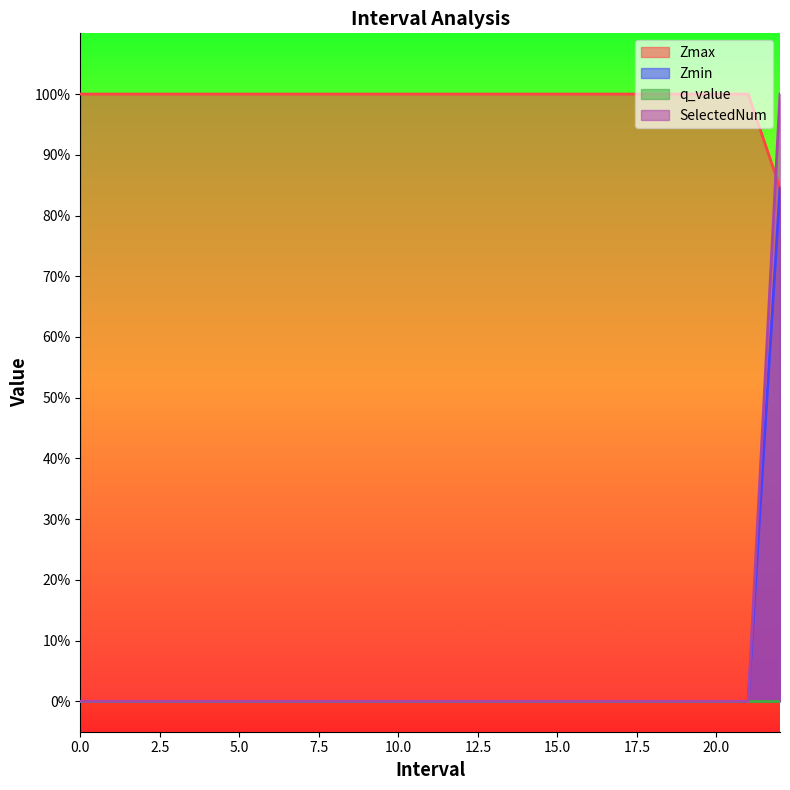

True or false: SelectedNum has a value of 0.3 at 1.

False